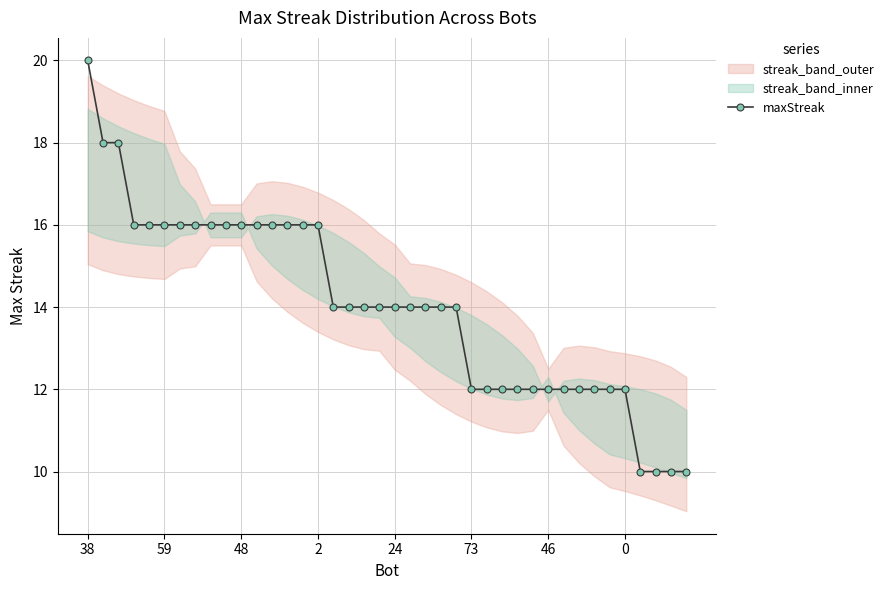

What is the average value?

14